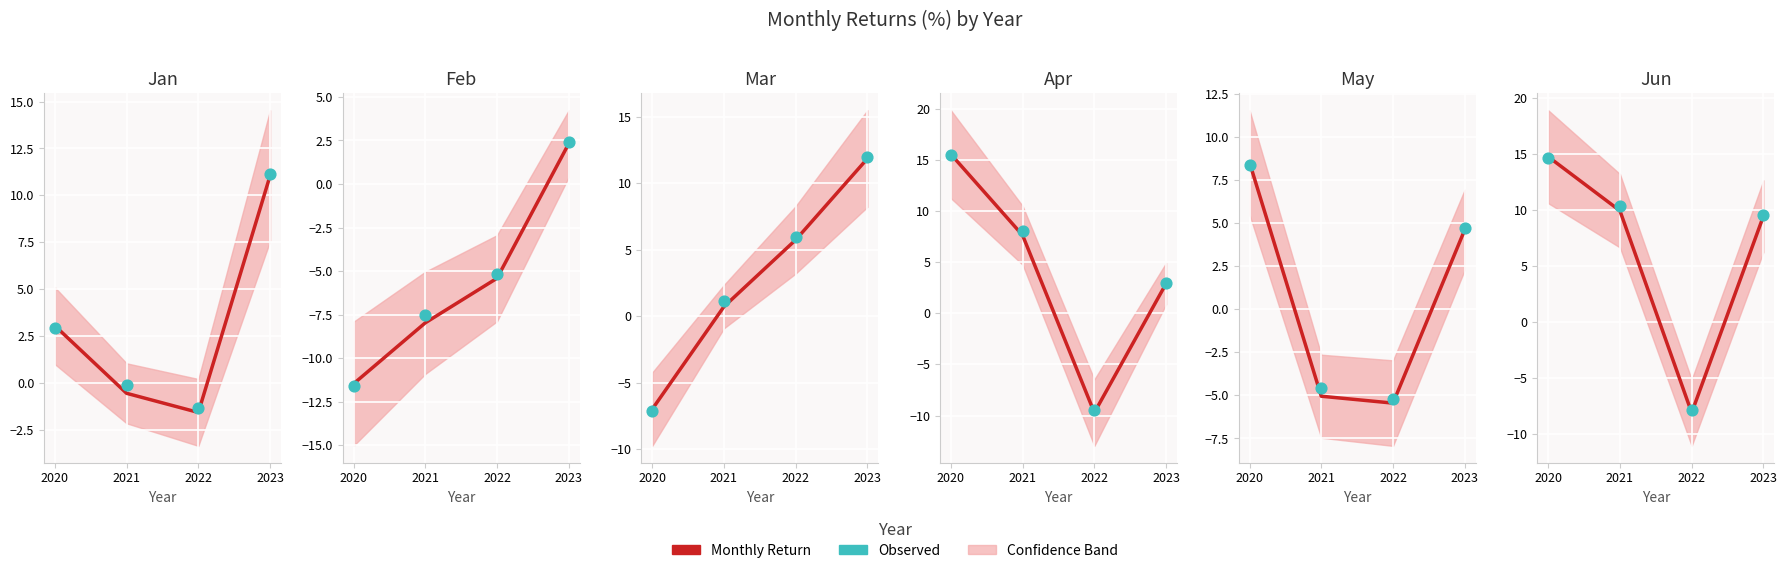

Which series has the largest Y range (max minus min)?

Apr